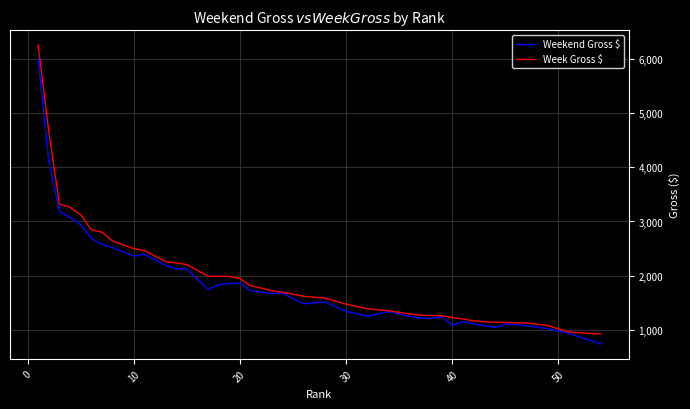

Which series has the largest range (max minus min)?

Week Gross $